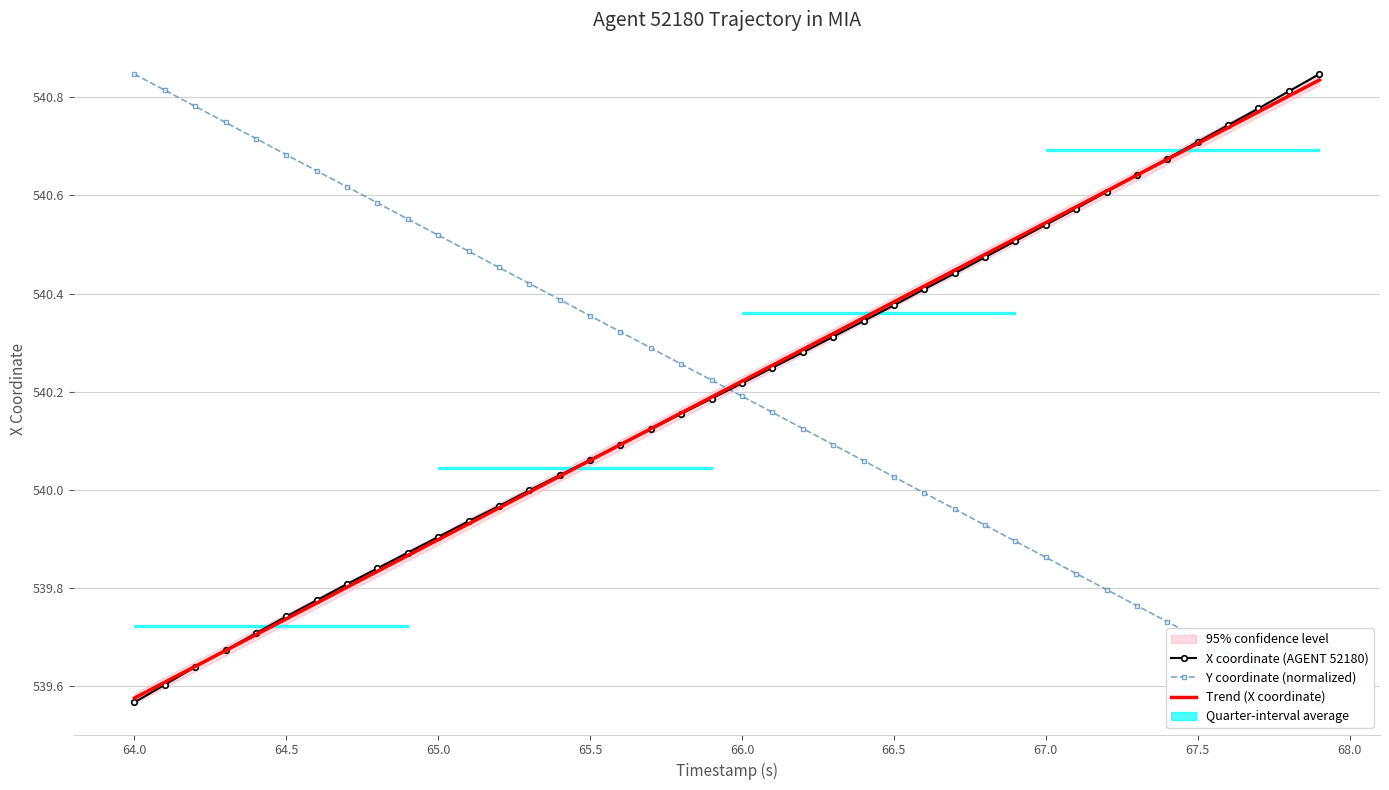

What is the smallest value displayed?

539.6